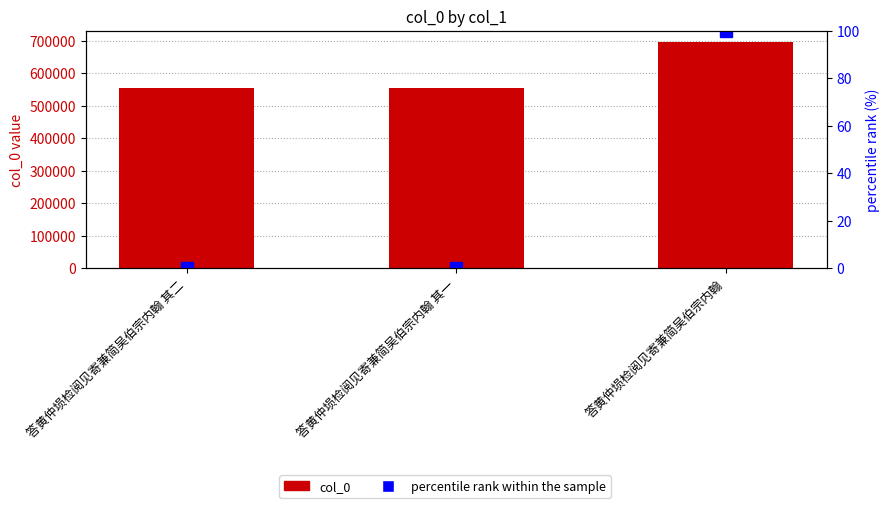

Are the bars grouped side by side (vs. stacked)?

Yes